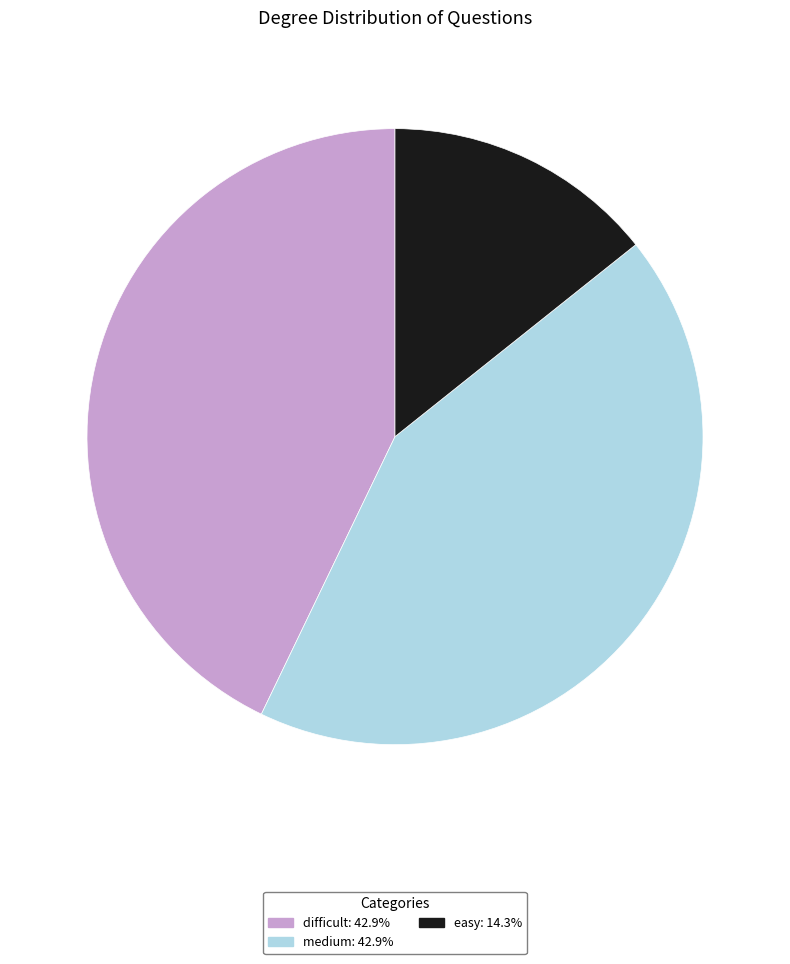

Is there any slice that represents more than half of the pie?

No